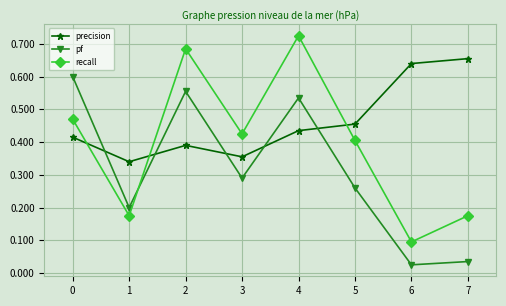

The recall series shows 0.1 at 6. True or false?

True